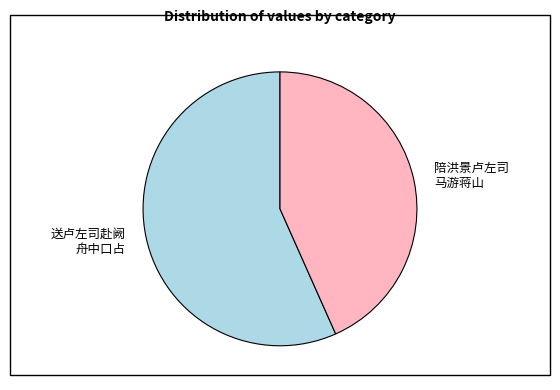

The 送卢左司赴阙 舟中口占 slice represents 69% of the pie. True or false?

False